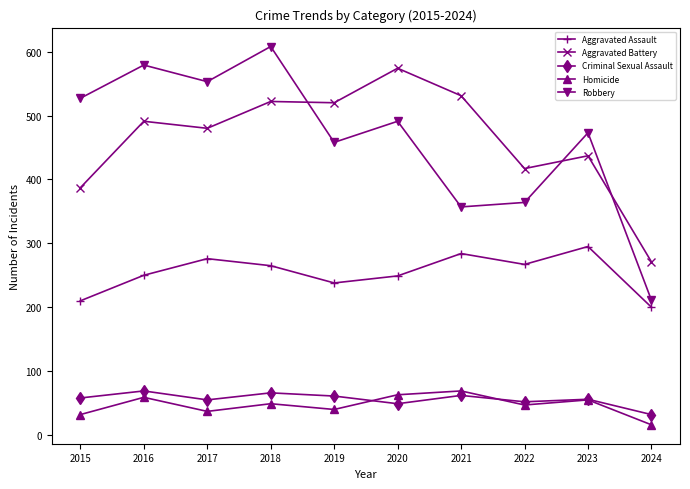

What is the total value across all series at 2024?

730